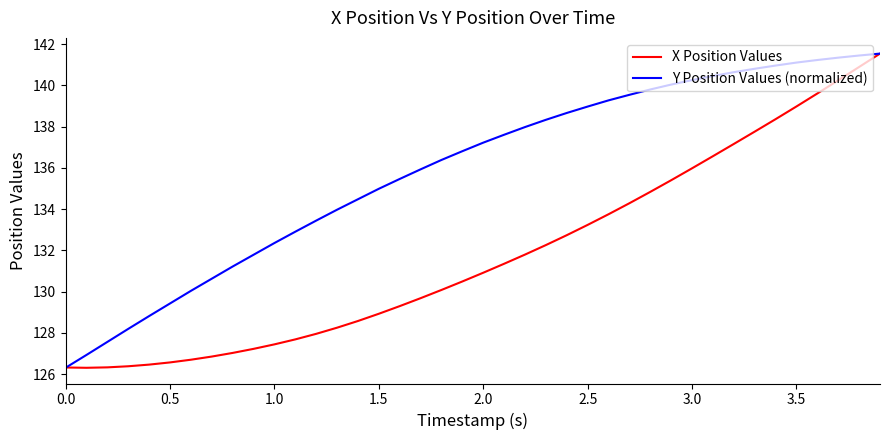

Which series has the largest total across all categories?

Y Position Values (normalized)